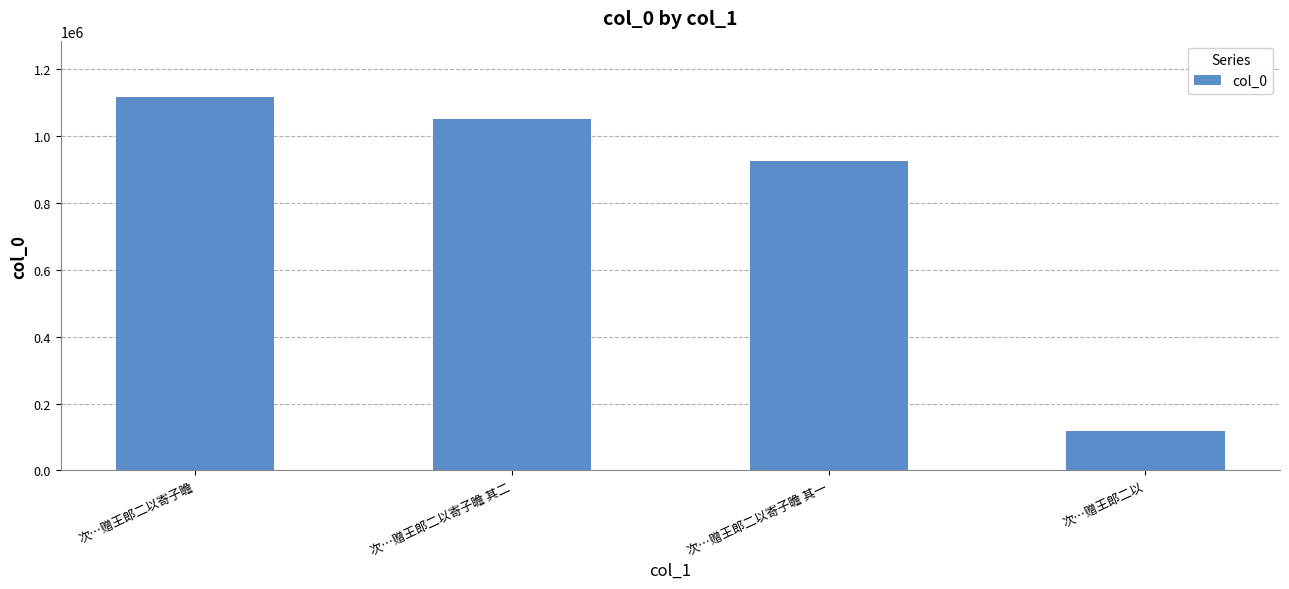

Rank the categories by value from lowest to highest.

次…赠王郎二以, 次…赠王郎二以寄子瞻 其一, 次…赠王郎二以寄子瞻 其二, 次…赠王郎二以寄子瞻